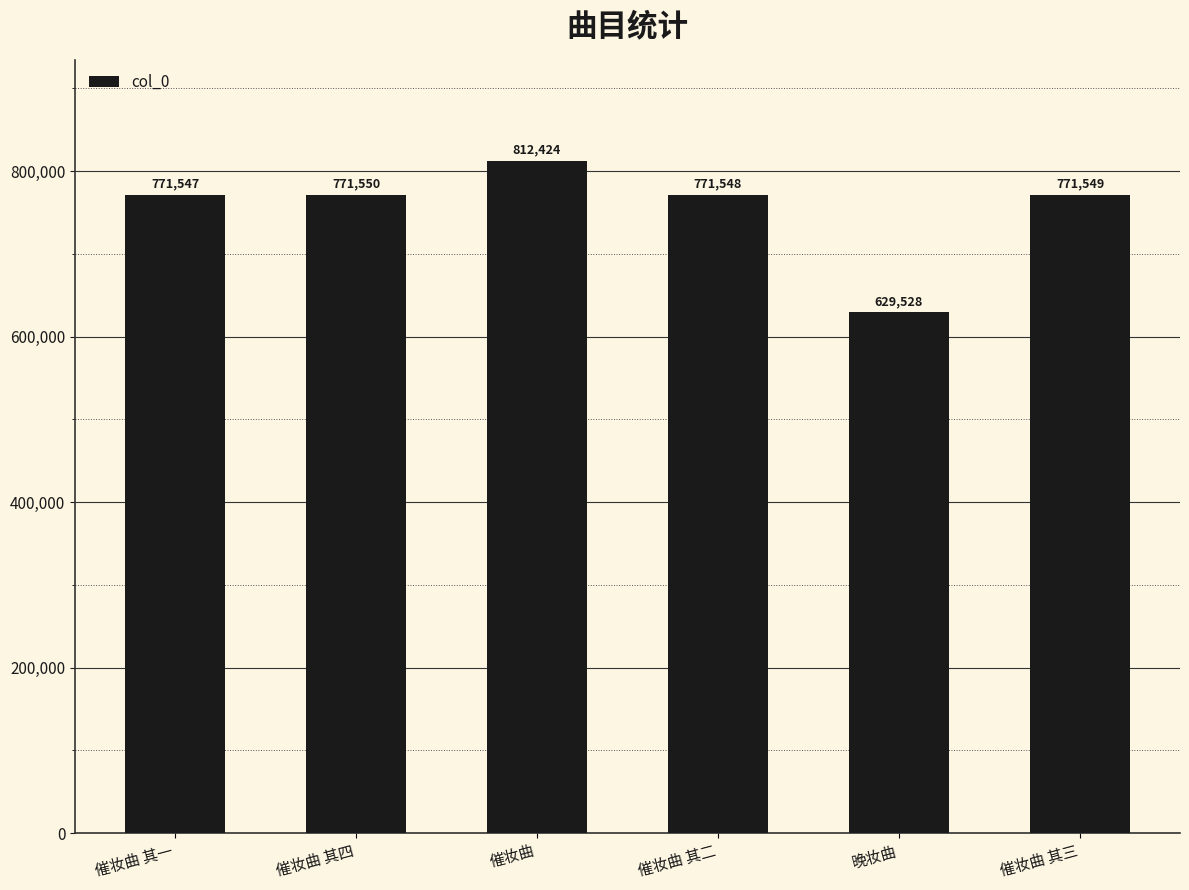

Does the chart contain stacked bars?

No